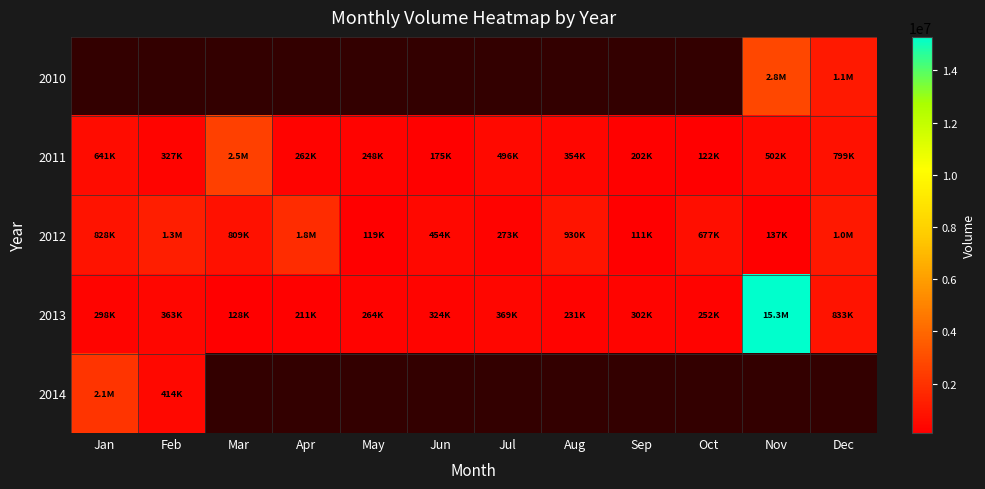

How many series are shown in this chart?

5